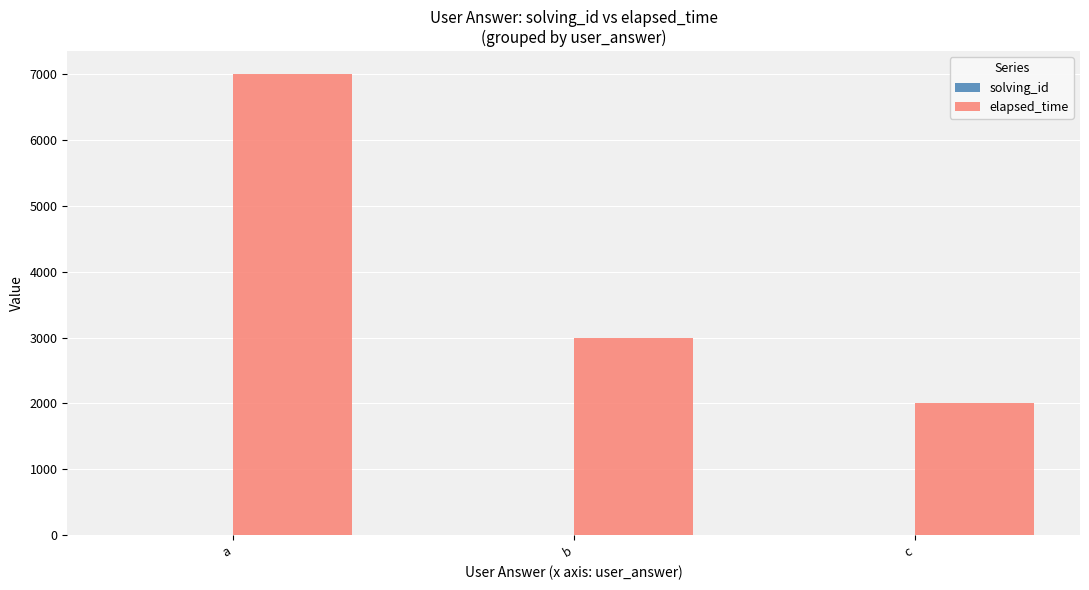

Between b and c, which series saw the biggest shift?

elapsed_time